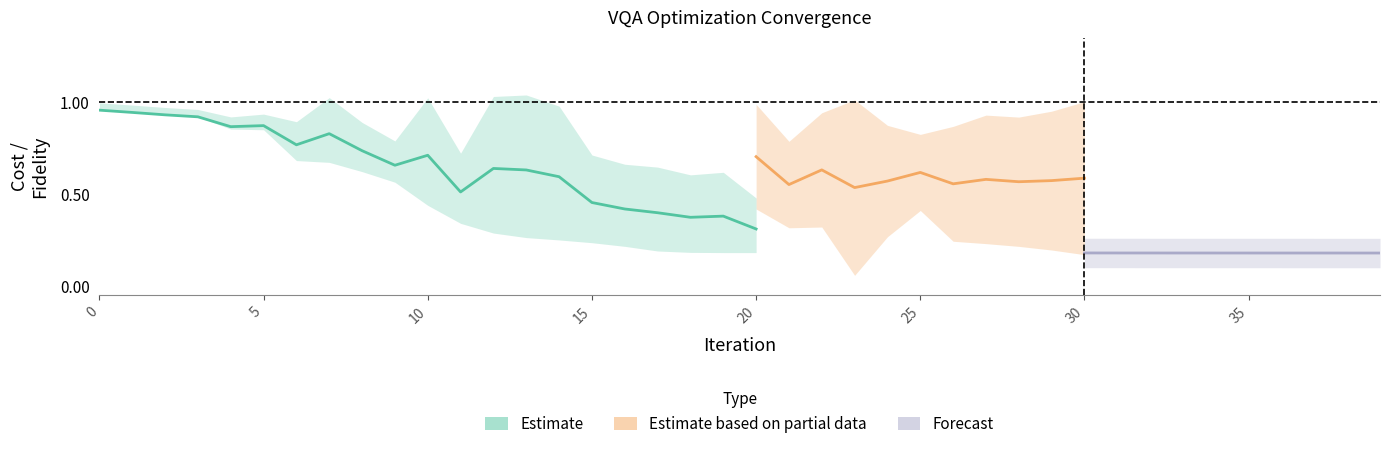

Which has a higher value, 4 or 21?

4